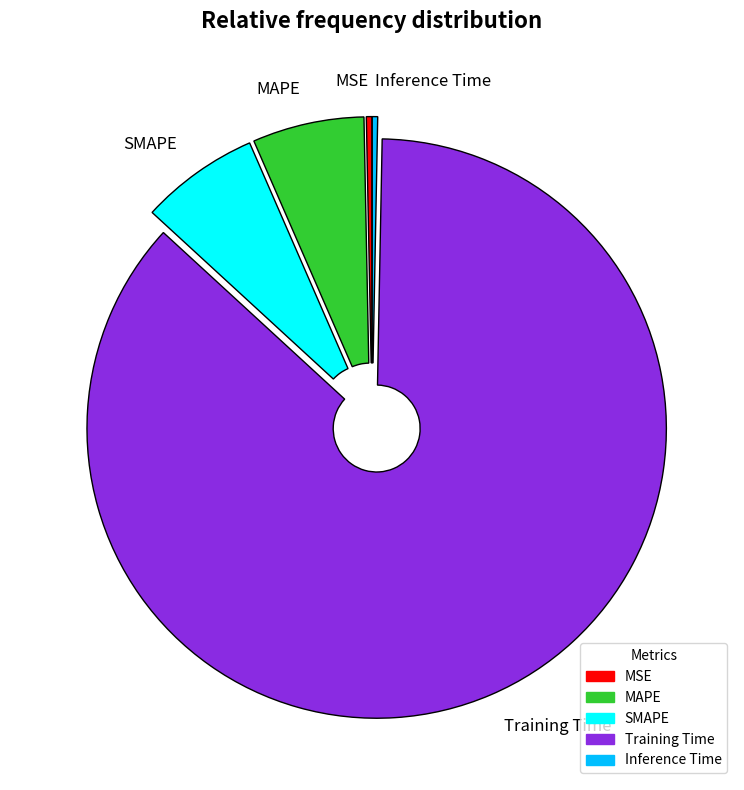

Is MSE the majority of the pie?

No